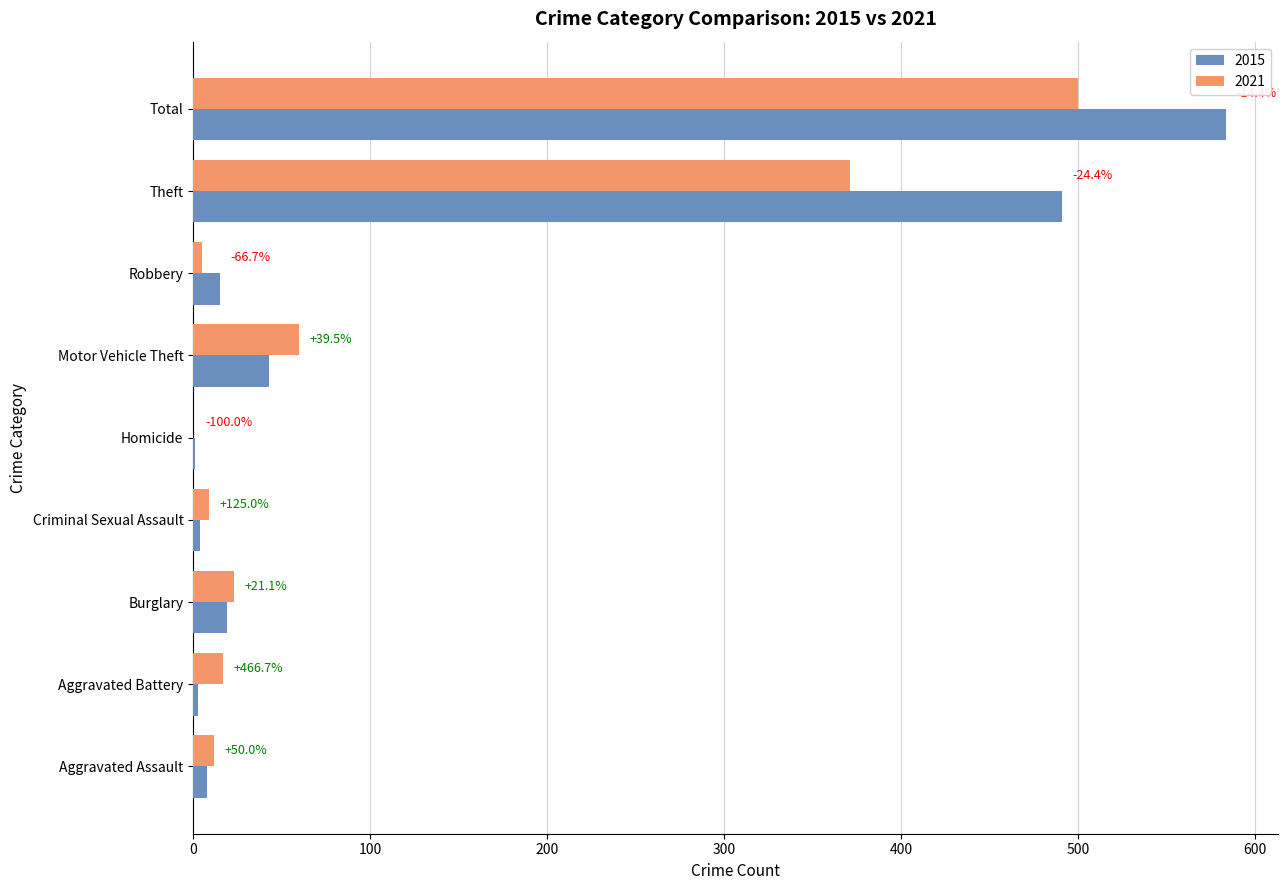

What are all the series names shown in the legend?

2015, 2021